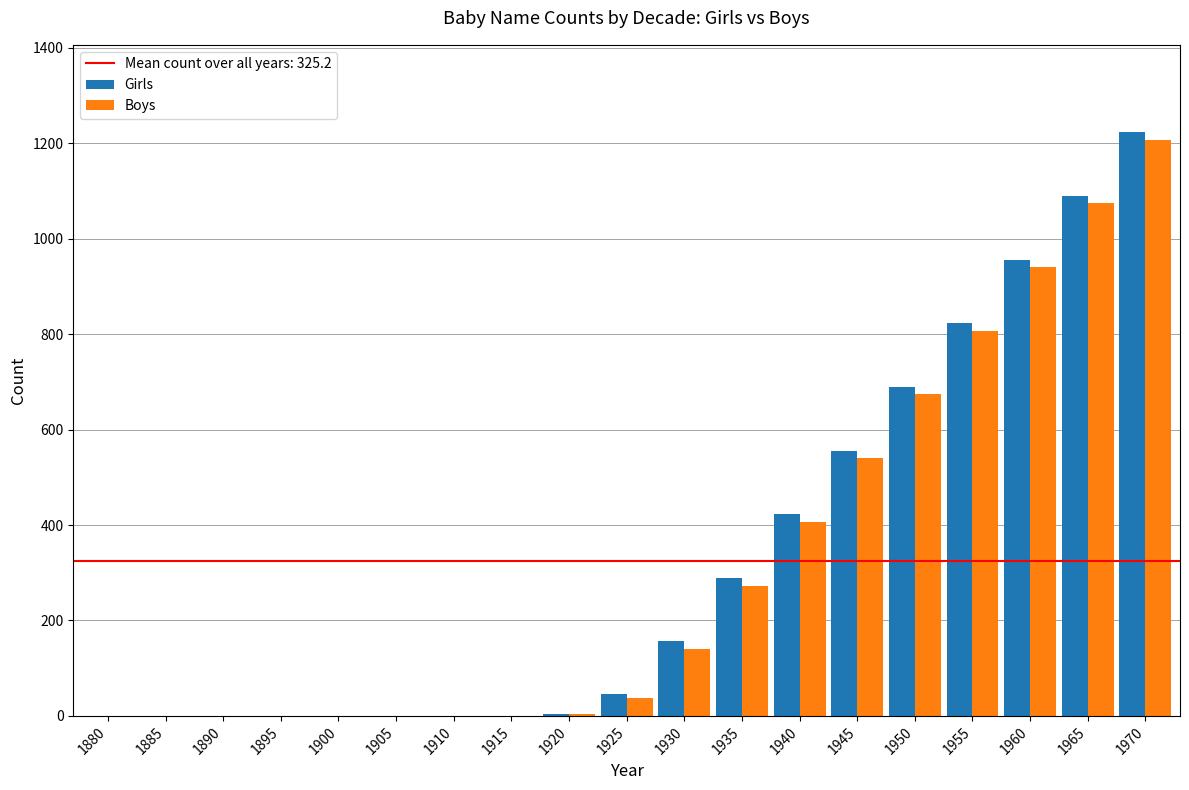

How many data points does each series have?

19